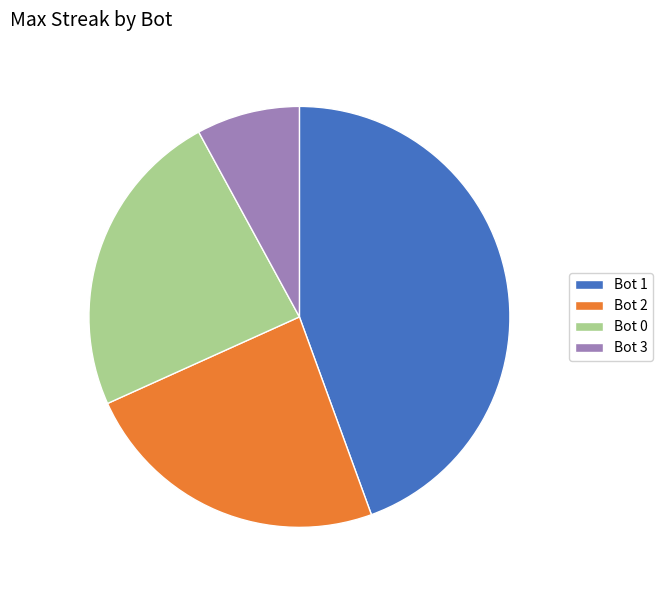

Approximately how many times larger is the value at Bot 0 compared to Bot 3?

3.0